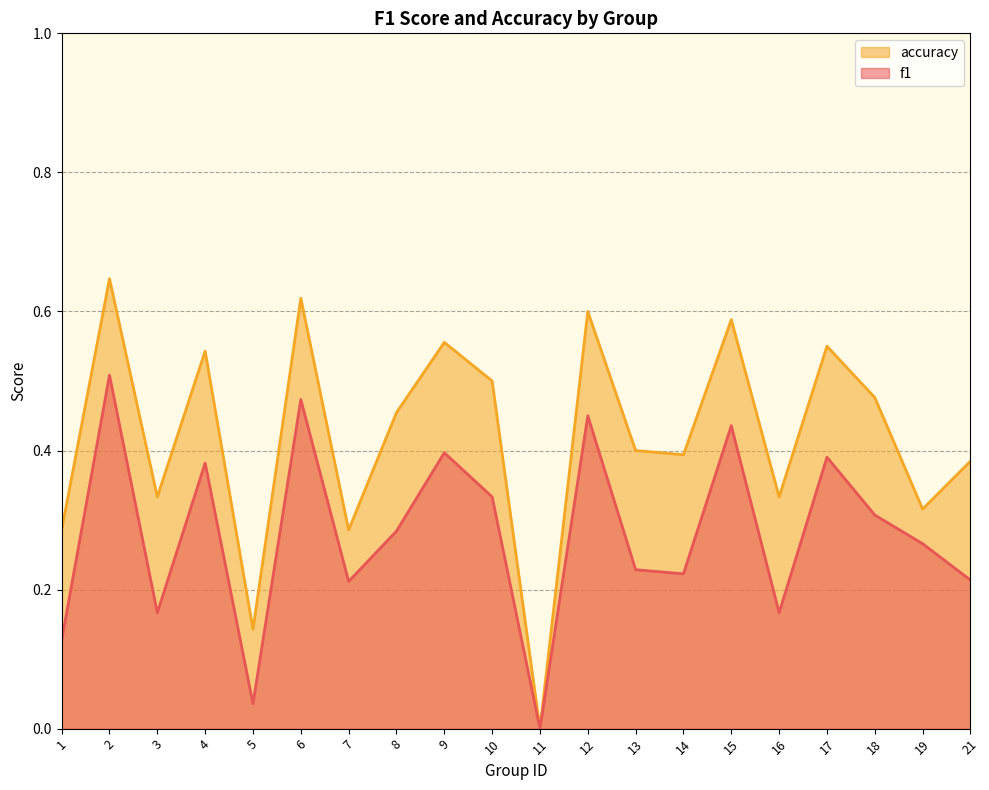

True or false: accuracy has a value of 0.6 at 14.

False